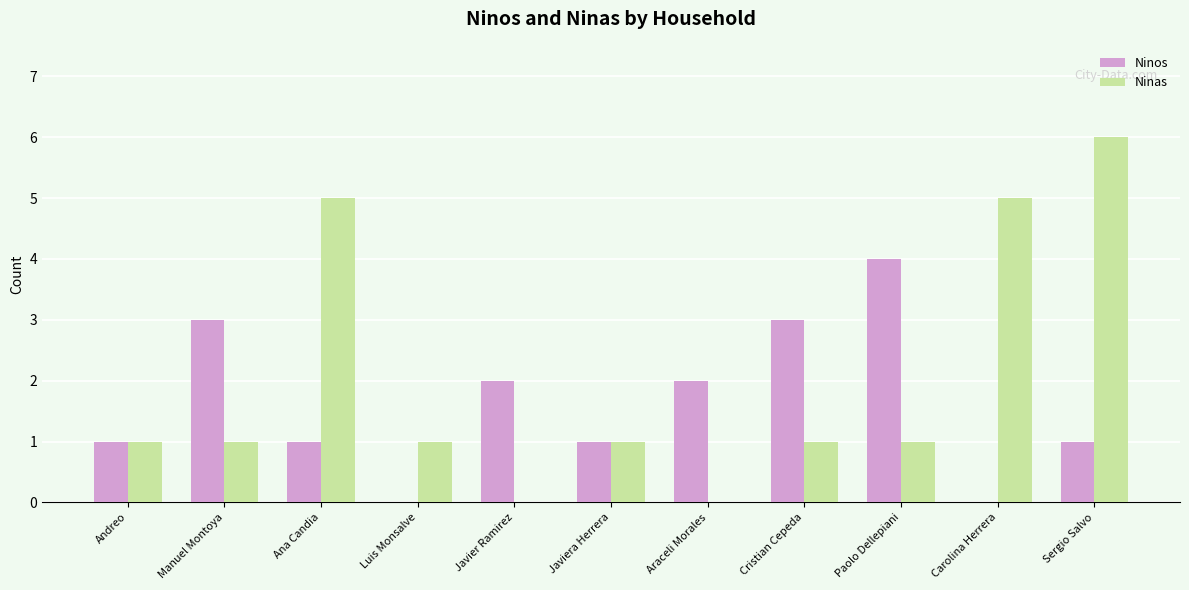

Between Ana Candia and Paolo Dellepiani, which series saw the biggest shift?

Ninas